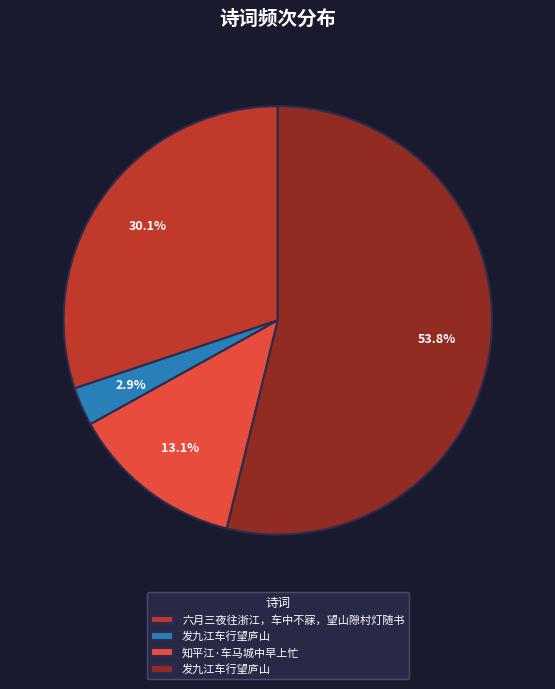

Does any single category account for the majority?

Yes